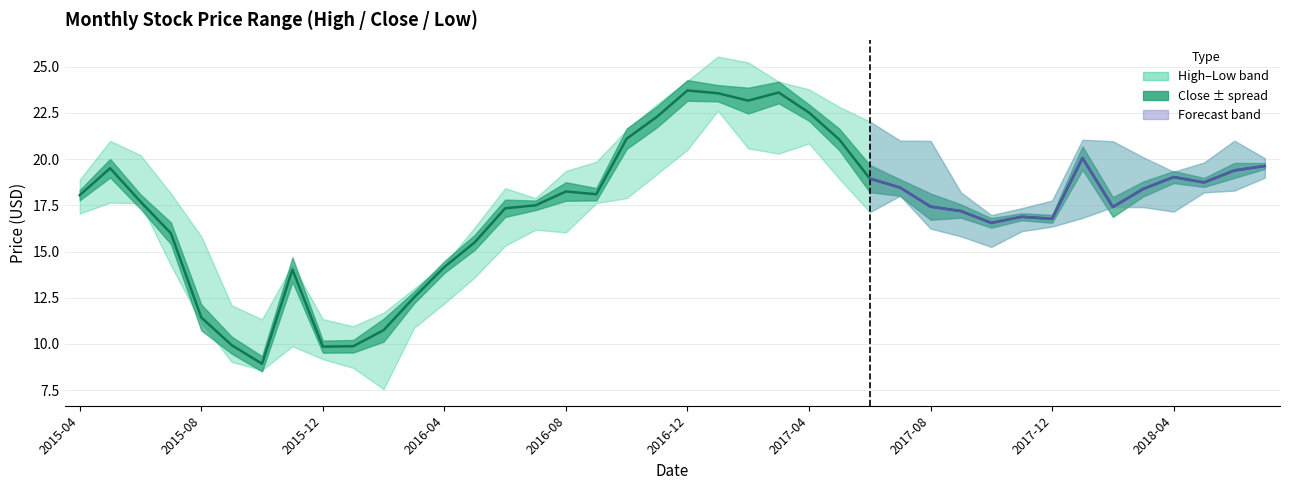

What is the sum of all High values?

751.9